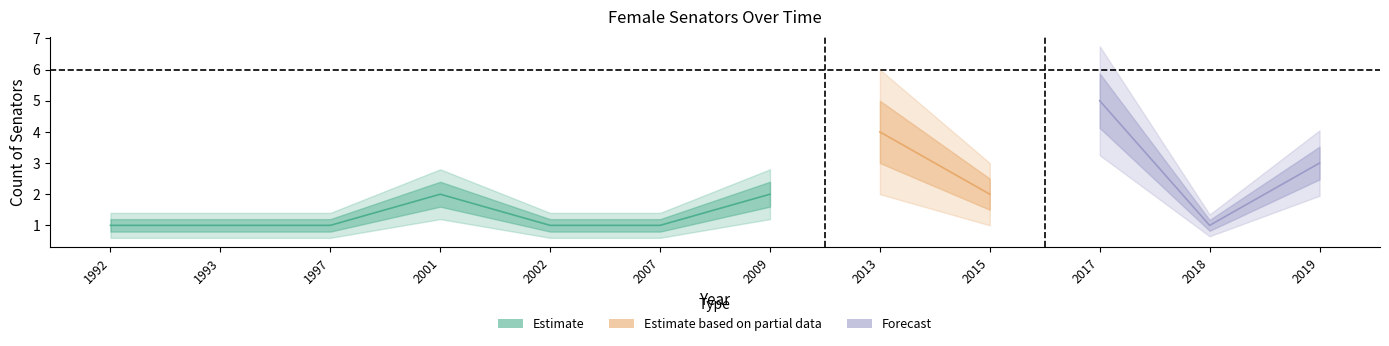

True or false: Grand Total has more than 2 interior local peaks.

True